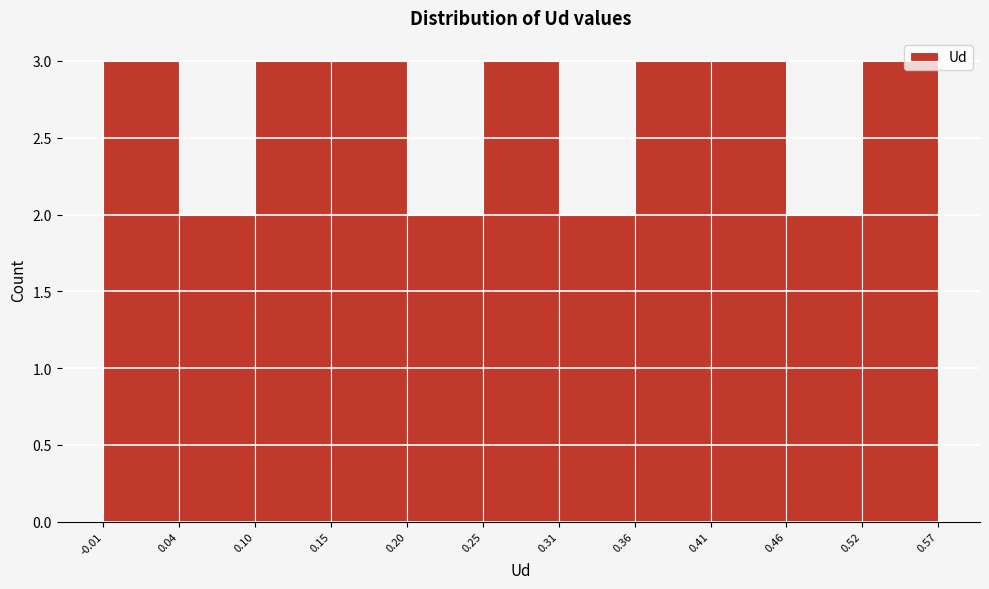

Reading left to right, transcribe this chart: for each bar, give the range it covers on the x-axis and its height. The values are not printed on the chart, so give them approximately, as read against the axis.

-0.01 to 0.04: 3
0.04 to 0.10: 2
0.10 to 0.15: 3
0.15 to 0.20: 3
0.20 to 0.25: 2
0.25 to 0.31: 3
0.31 to 0.36: 2
0.36 to 0.41: 3
0.41 to 0.46: 3
0.46 to 0.52: 2
0.52 to 0.57: 3